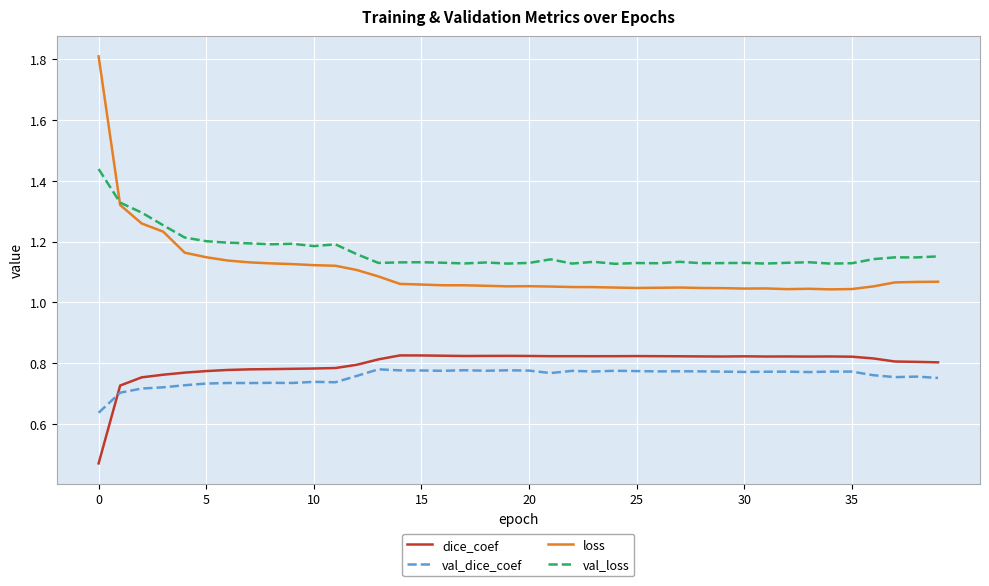

True or false: val_loss and val_dice_coef cross at least once.

False